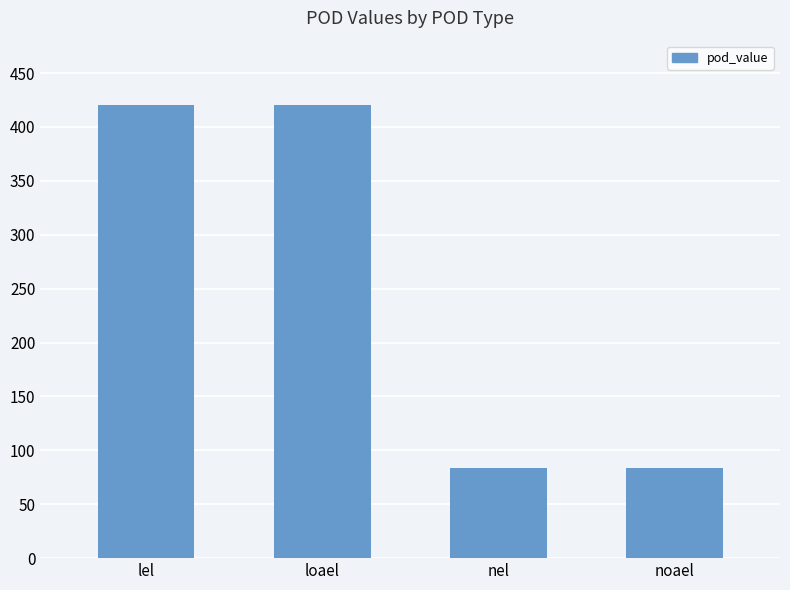

What is the difference between the maximum and minimum values?

336